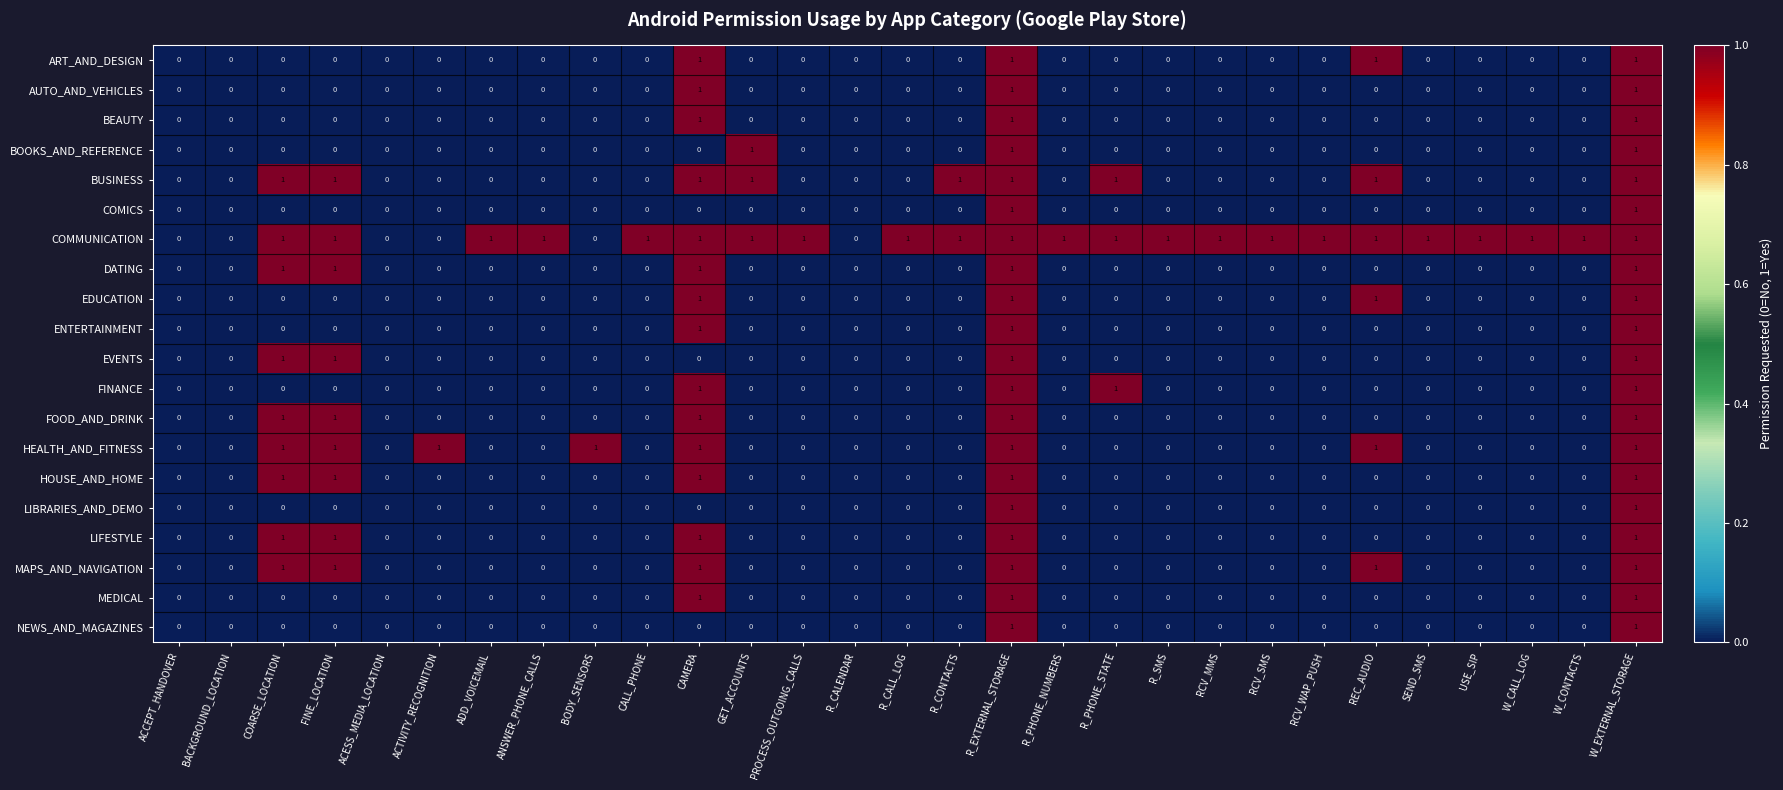

Which series changed the most between BACKGROUND_LOCATION and ACTIVITY_RECOGNITION?

HEALTH_AND_FITNESS